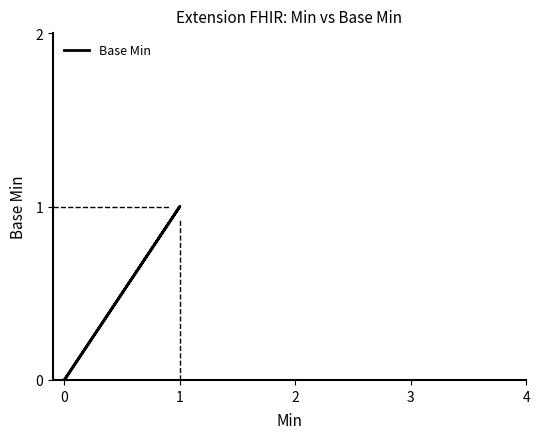

How many lines are shown in the chart?

1